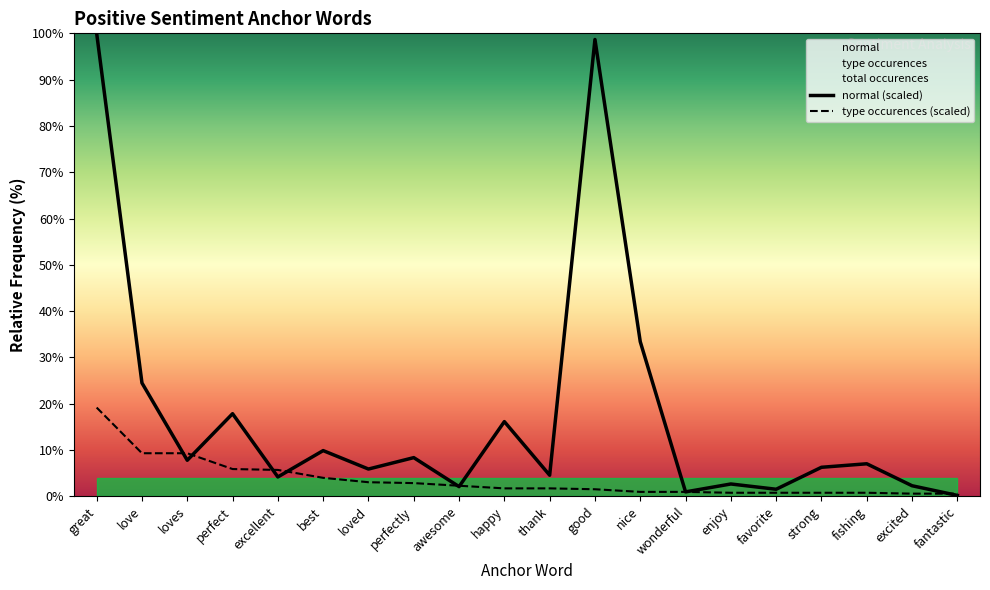

Rank the series by their average value, from lowest to highest.

type_occurences, normal